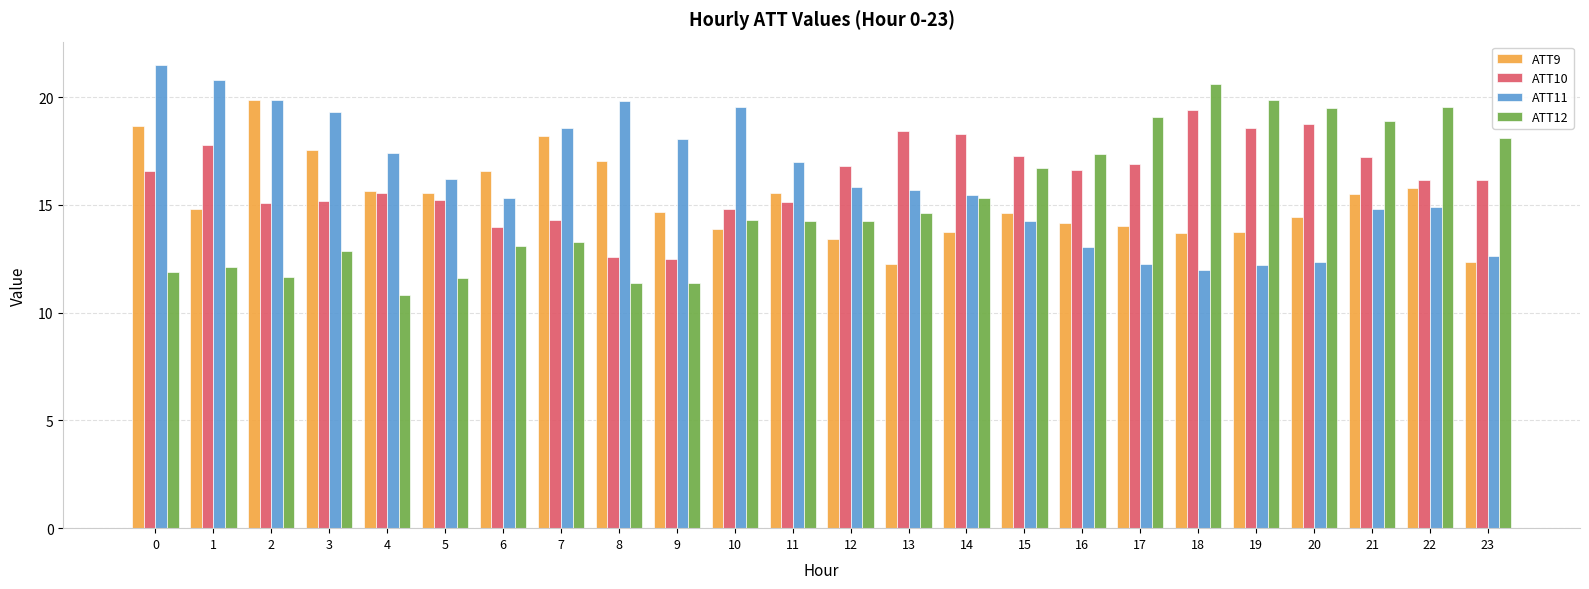

True or false: ATT12 has a value of 13.1 at 6.

True